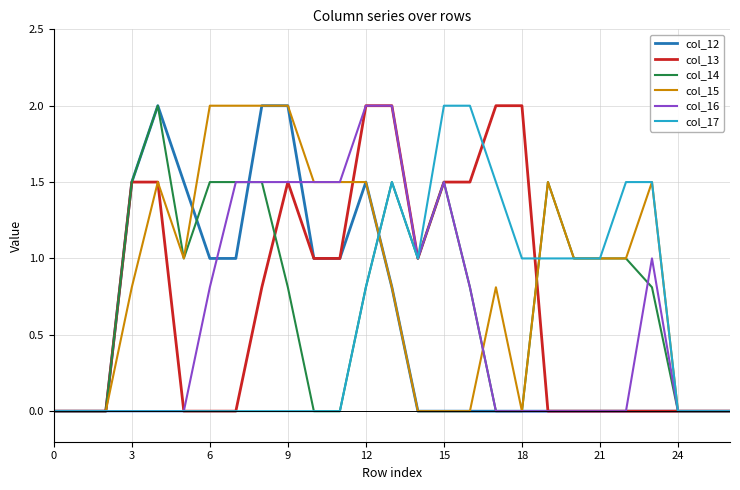

Count the number of data series in this chart.

6